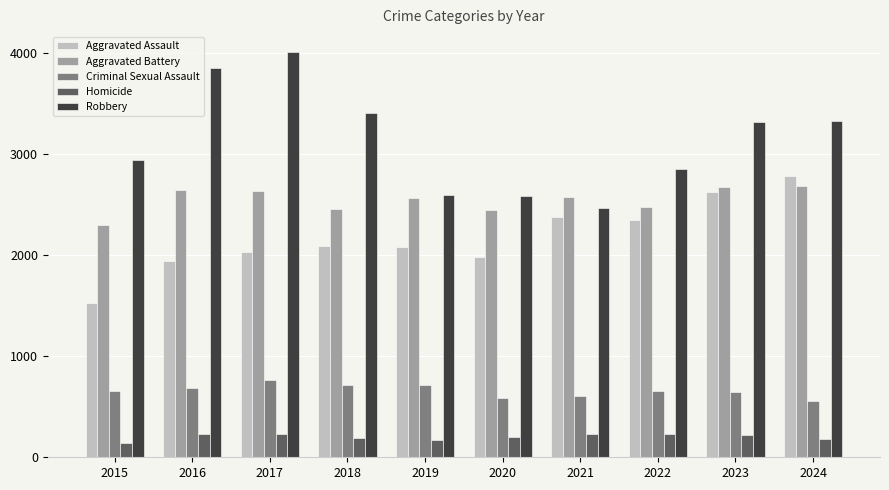

What is the difference between the maximum and minimum values in the Aggravated Assault series?

1263